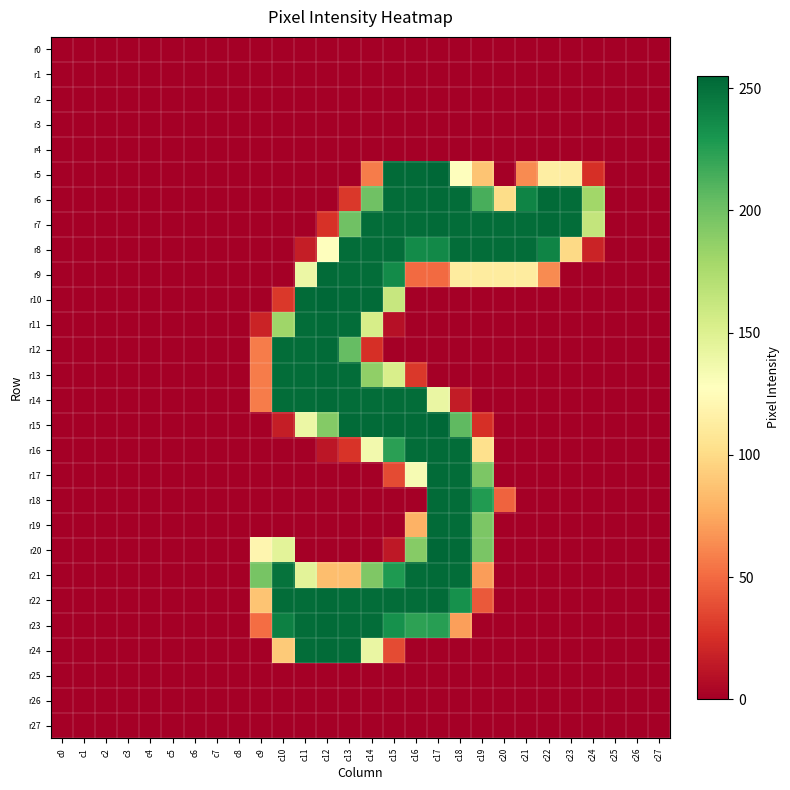

Which series has the largest range (max minus min)?

r5